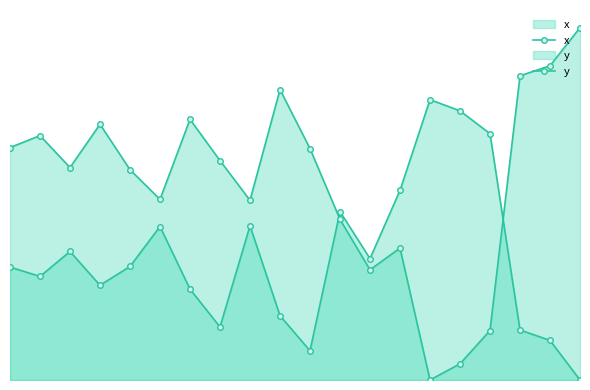

What are all the series names shown in the legend?

x, y